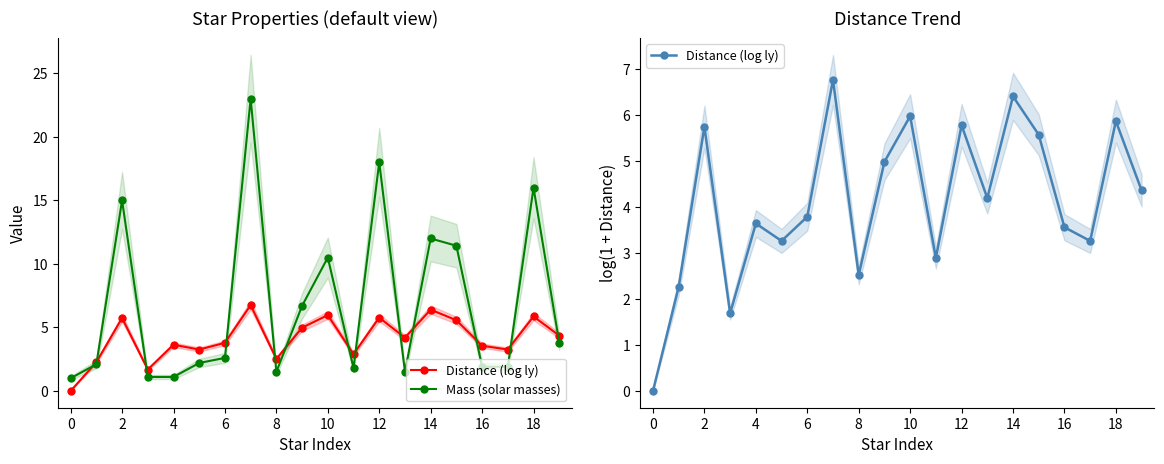

What is the sum of all Distance (log ly) values?

82.4